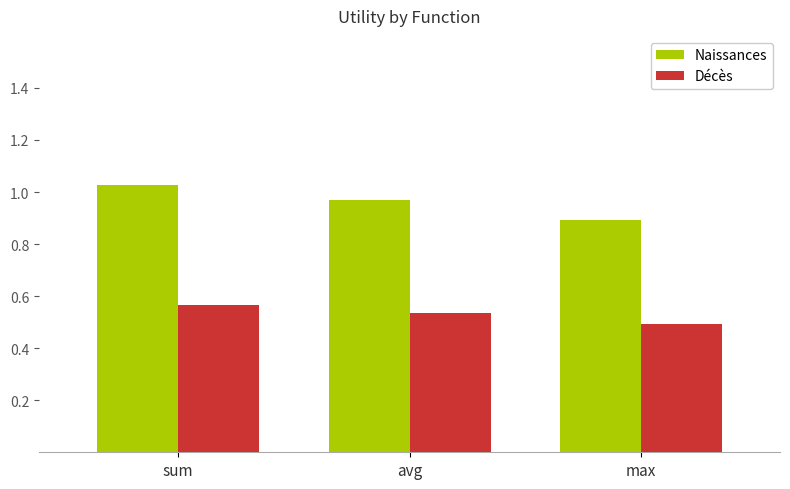

The Décès series shows 0.9 at sum. True or false?

False